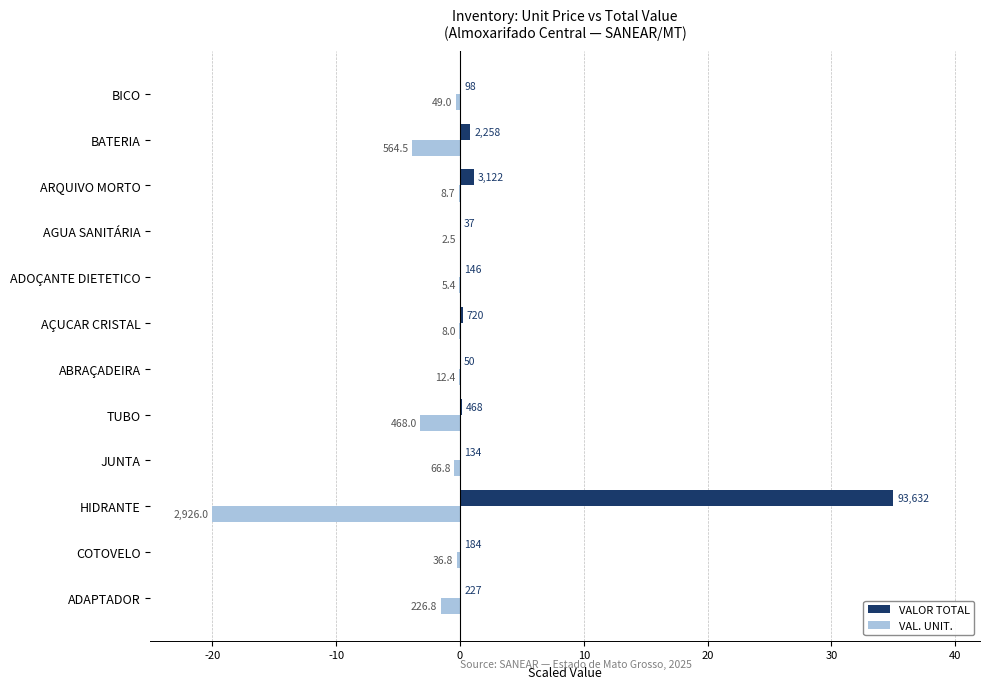

Which series has the largest range (max minus min)?

VALOR TOTAL